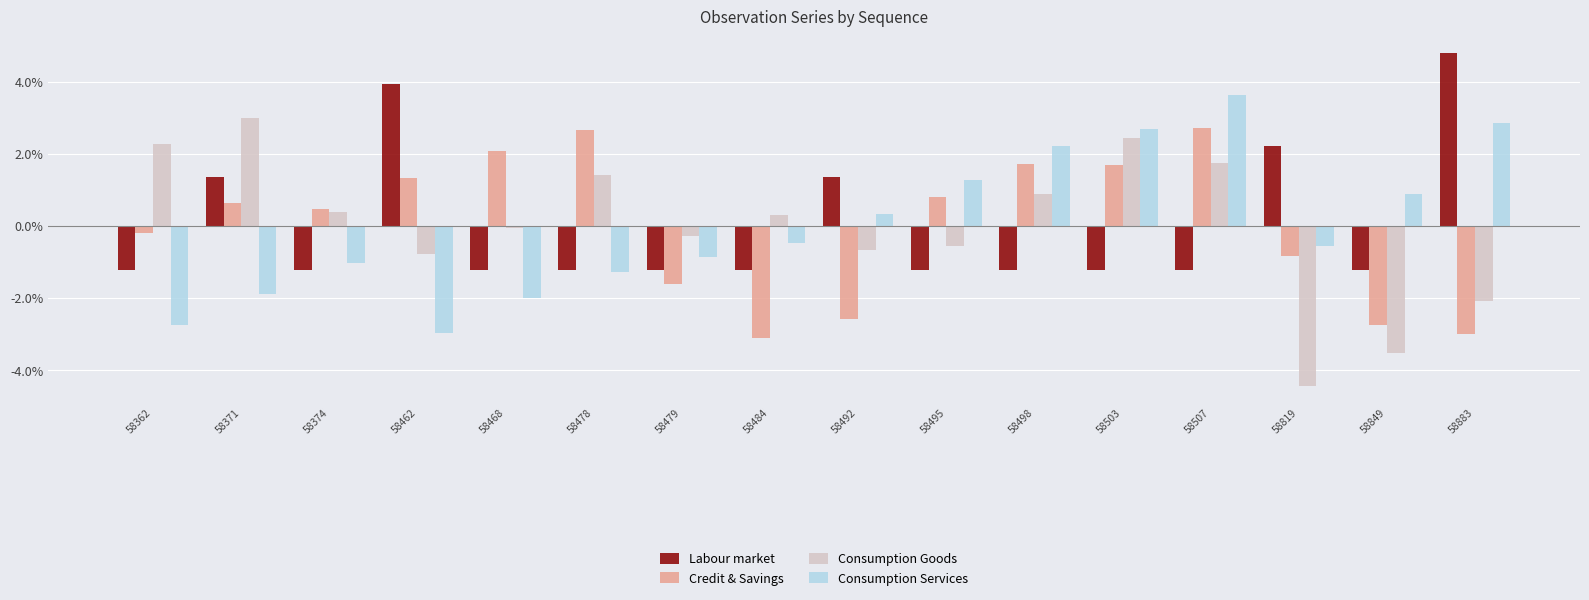

Rank the categories by Credit & Savings value from lowest to highest.

58484, 58883, 58849, 58492, 58479, 58819, 58362, 58374, 58371, 58495, 58462, 58503, 58498, 58468, 58478, 58507